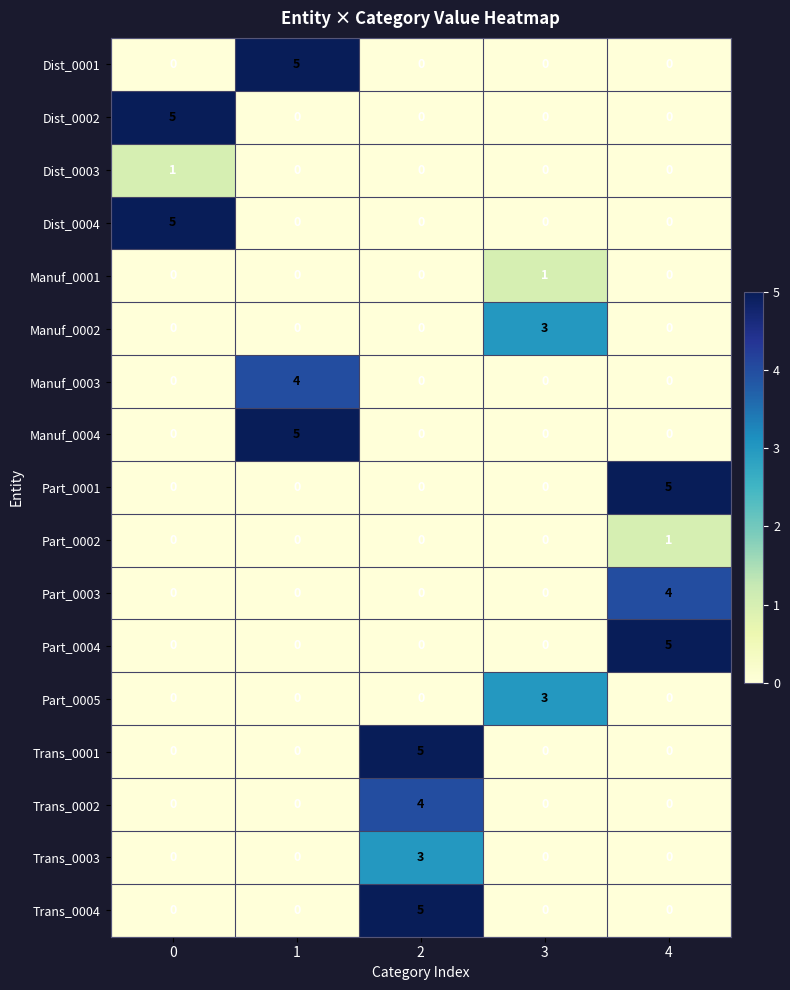

What is the greatest value displayed?

5